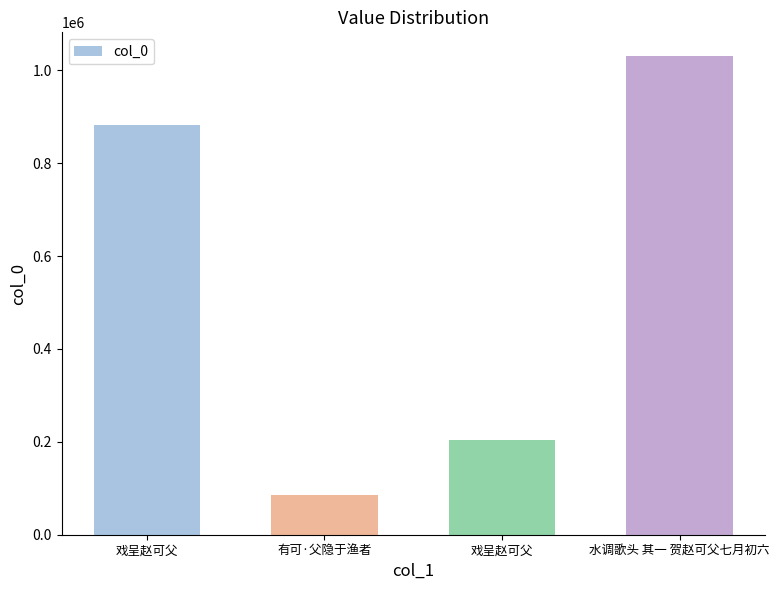

What is the approximate value at 水调歌头 其一 贺赵可父七月初六?

1030336